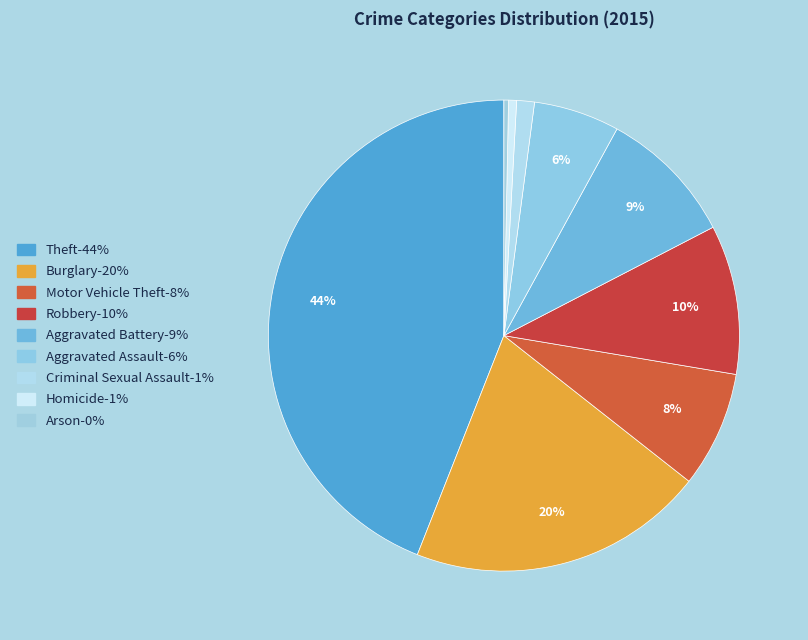

What percentage is the Motor Vehicle Theft slice, to the nearest percent?

8%